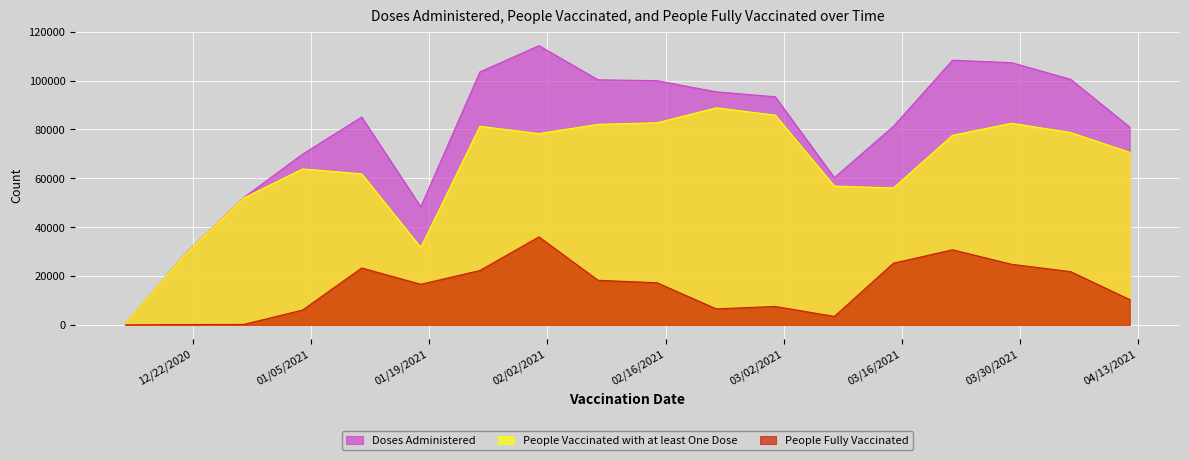

What is the minimum value shown in the chart?

2